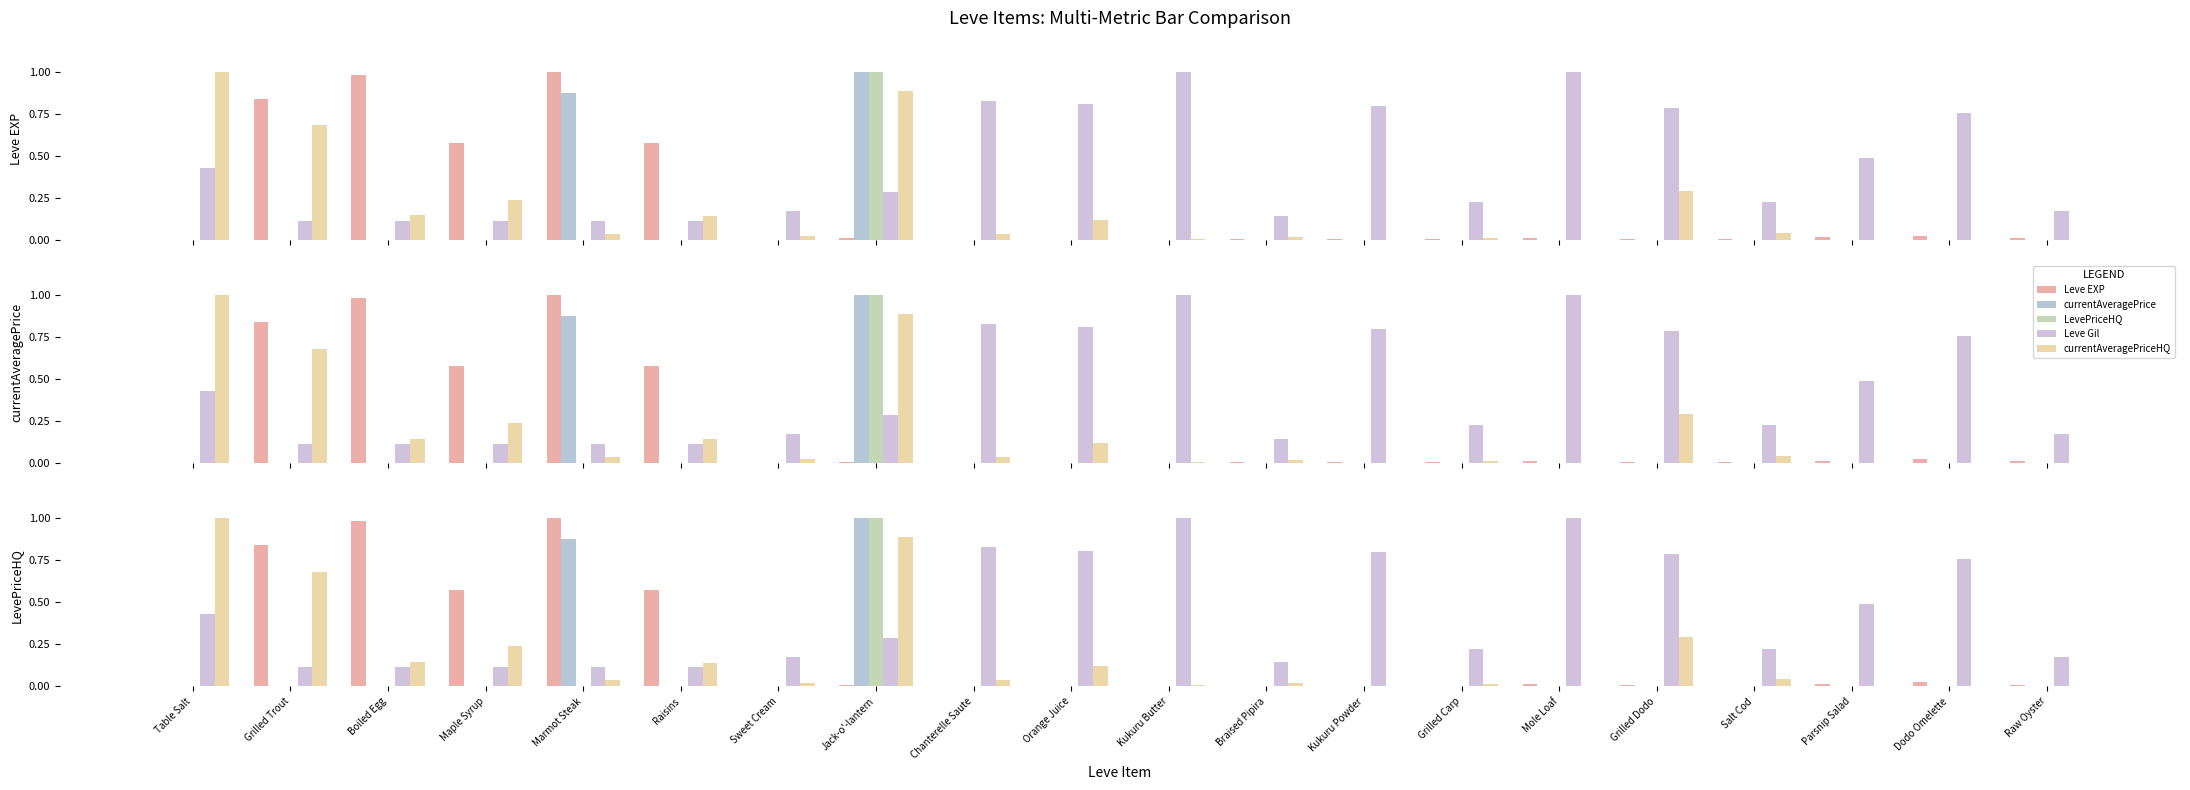

What is the difference between the highest and lowest values at Boiled Egg?

1.0